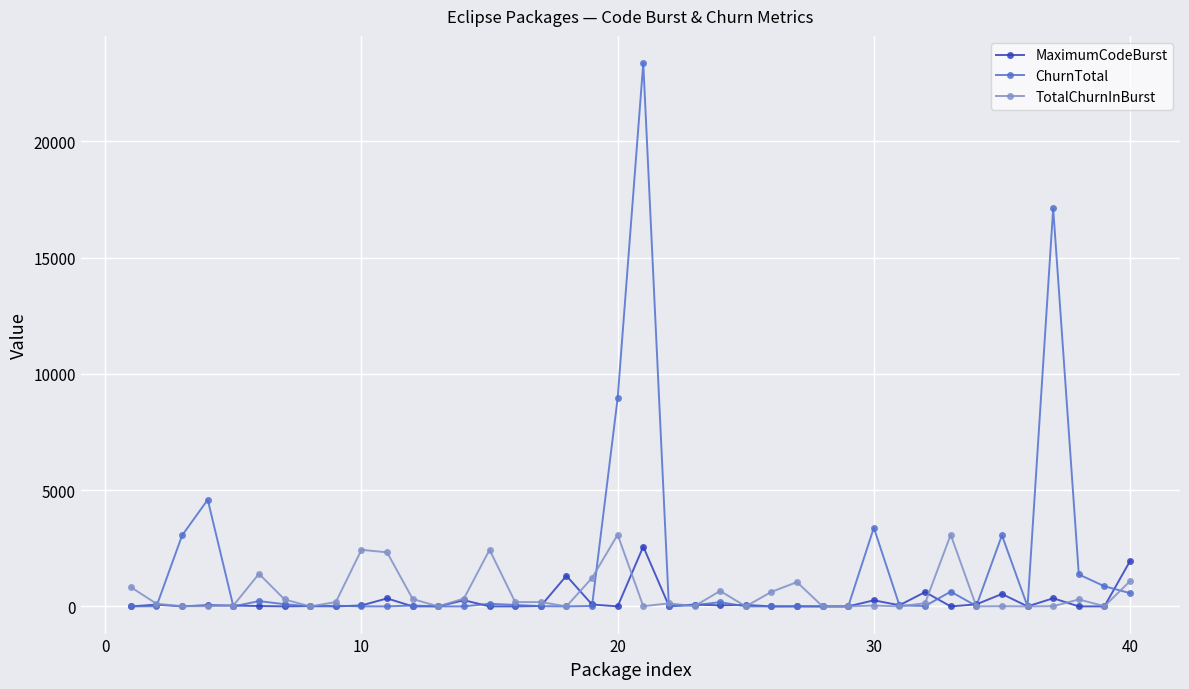

Which series has the widest spread of values?

ChurnTotal